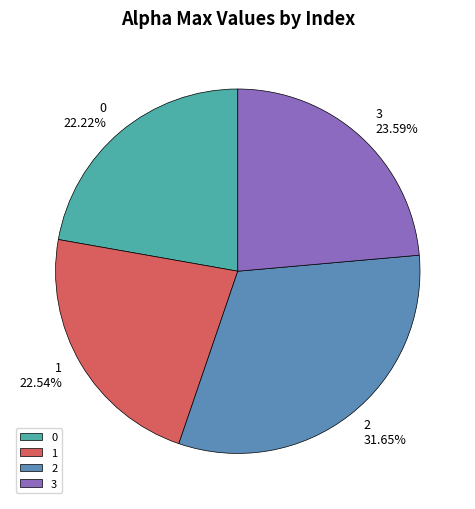

Is there any slice that represents more than half of the pie?

No